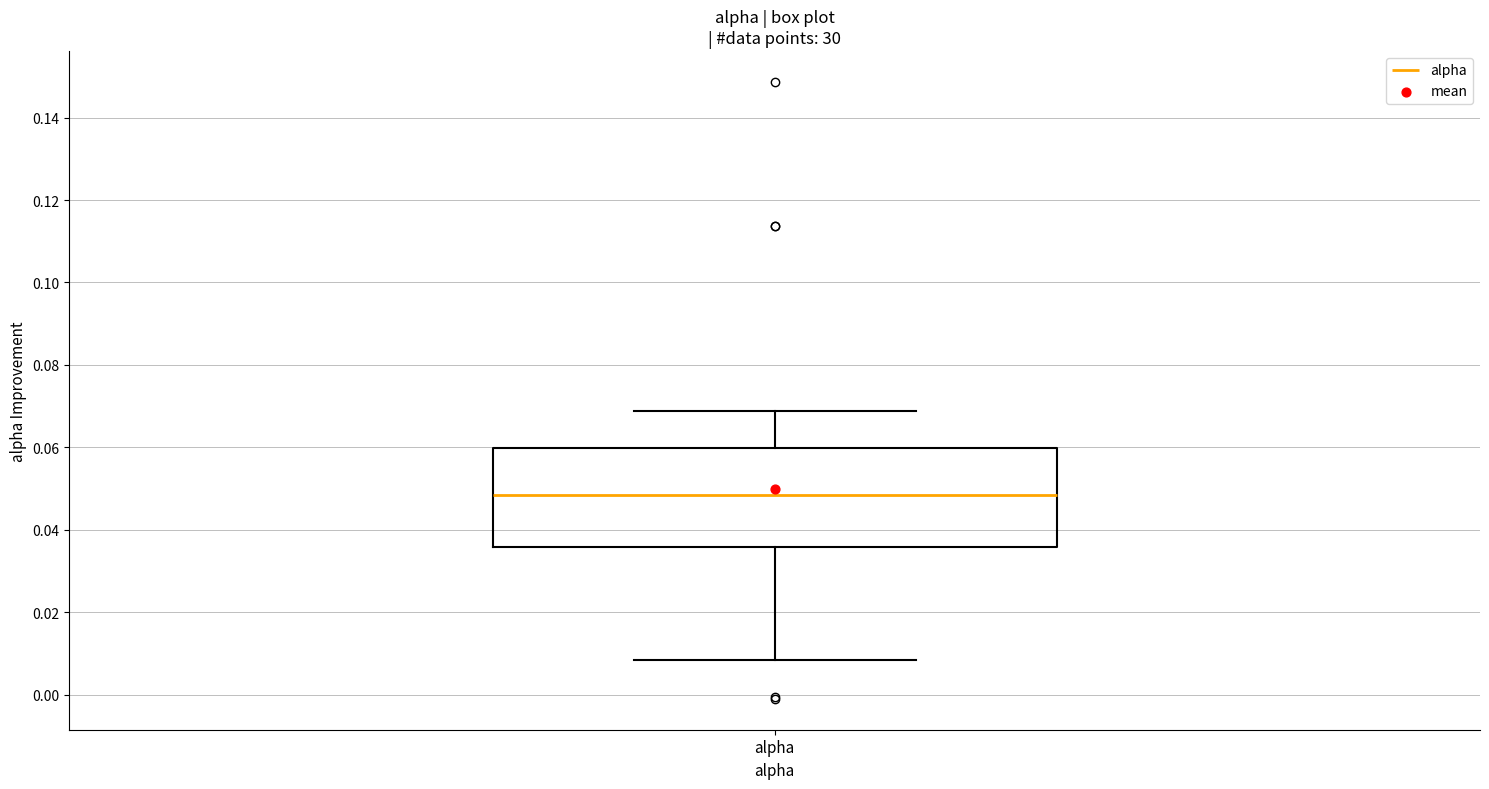

Read this box plot against the y-axis: the position of the median line, the range covered by the box, and the ends of both whiskers. The values are not printed on the chart, so give them approximately, as read against the axis.

median 0.048, box 0.036 to 0.060, whiskers 0.008 to 0.068